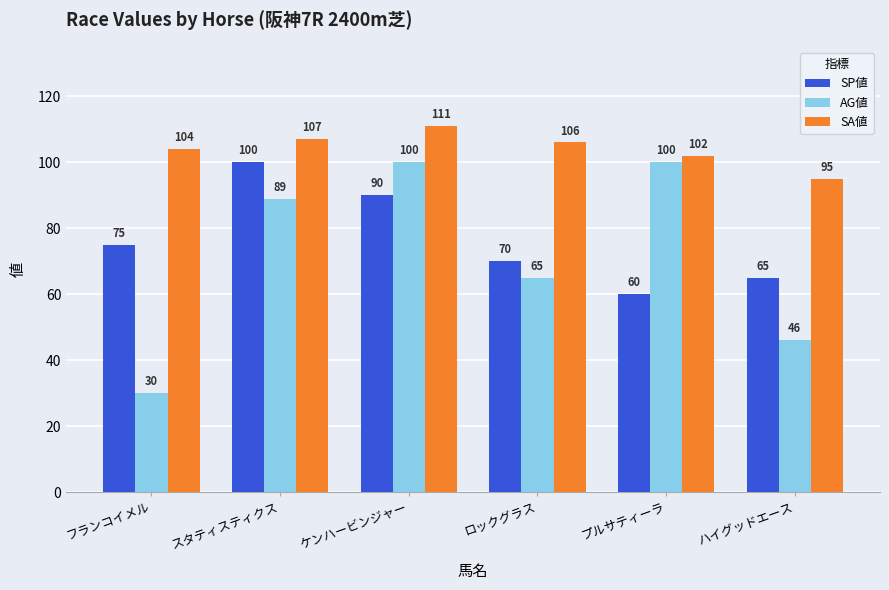

What is the label of the 6th bar from the left?

ハイグッドエース